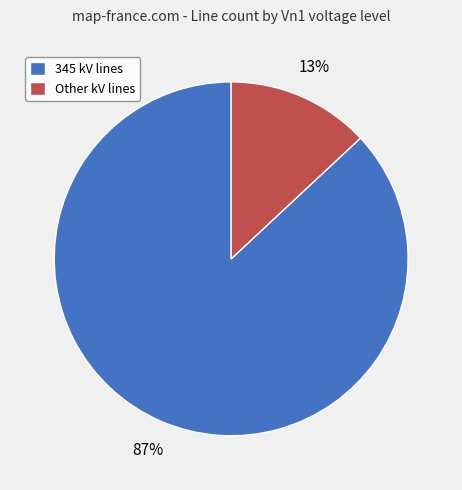

Rank the categories by value from highest to lowest.

345 kV lines, Other kV lines